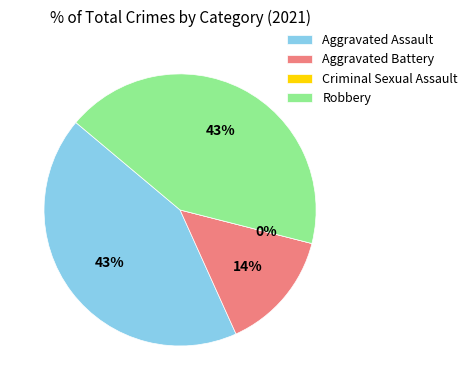

To the nearest percent, what is the difference between the largest and smallest slice percentages?

43%